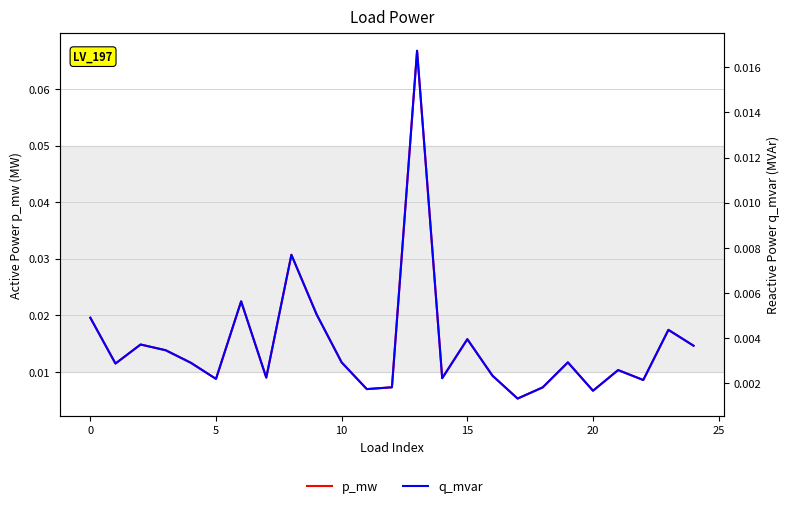

Which series has the largest range (max minus min)?

p_mw